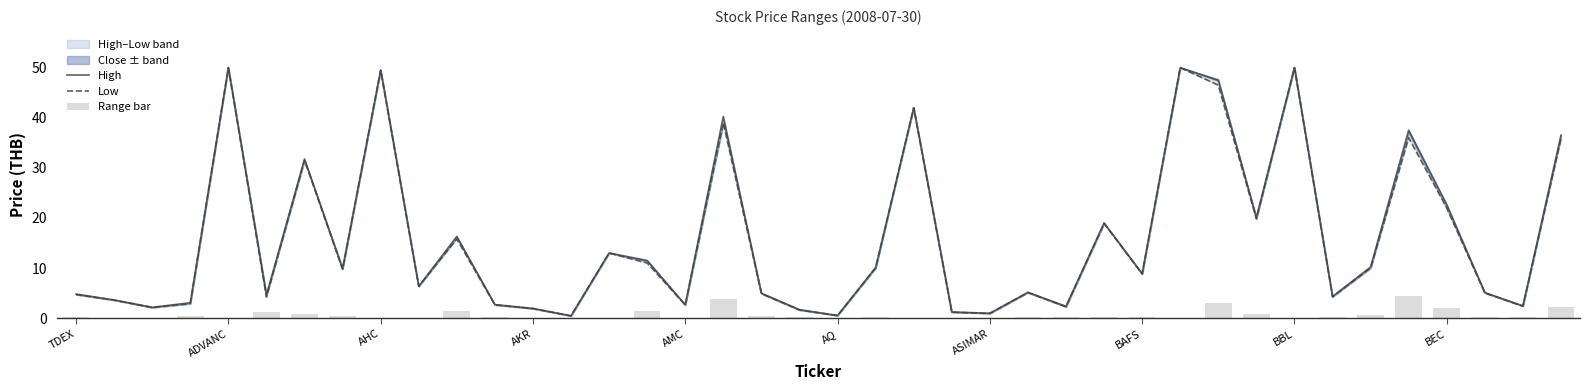

Which series has the largest total across all categories?

High